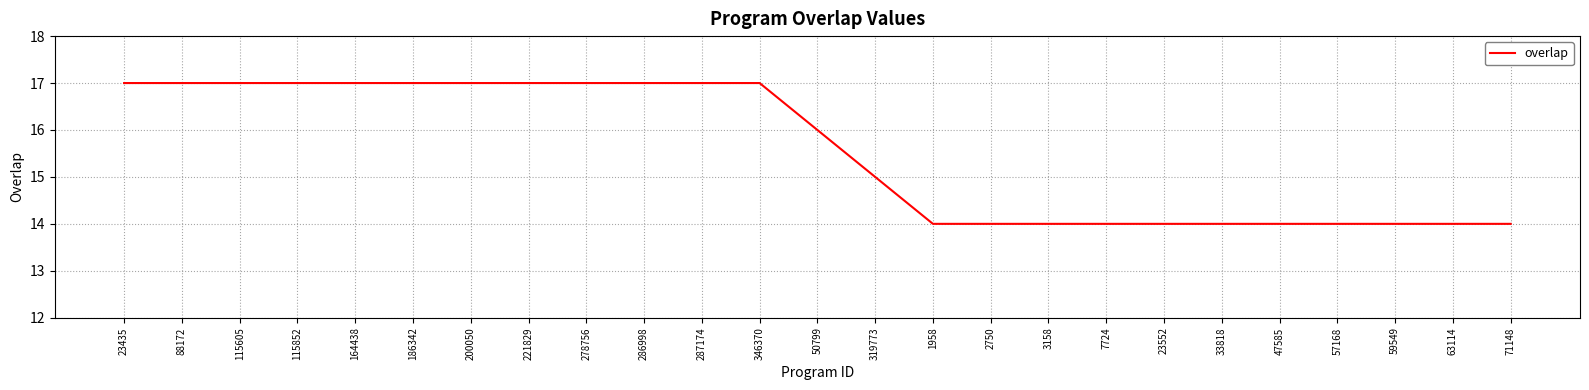

Where does the data first go above 16?

23435